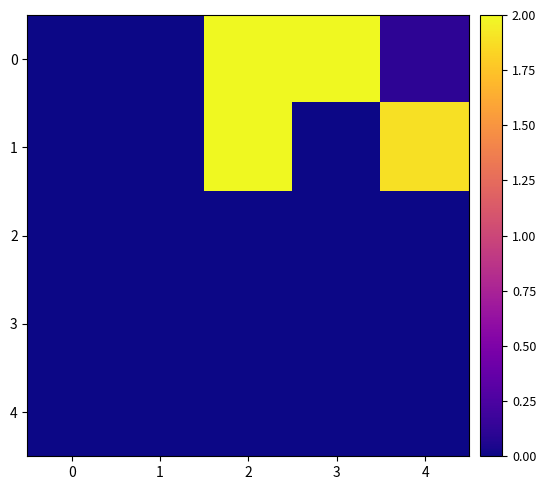

List the series in order of their peak value, lowest first.

2, 3, 4, 0, 1